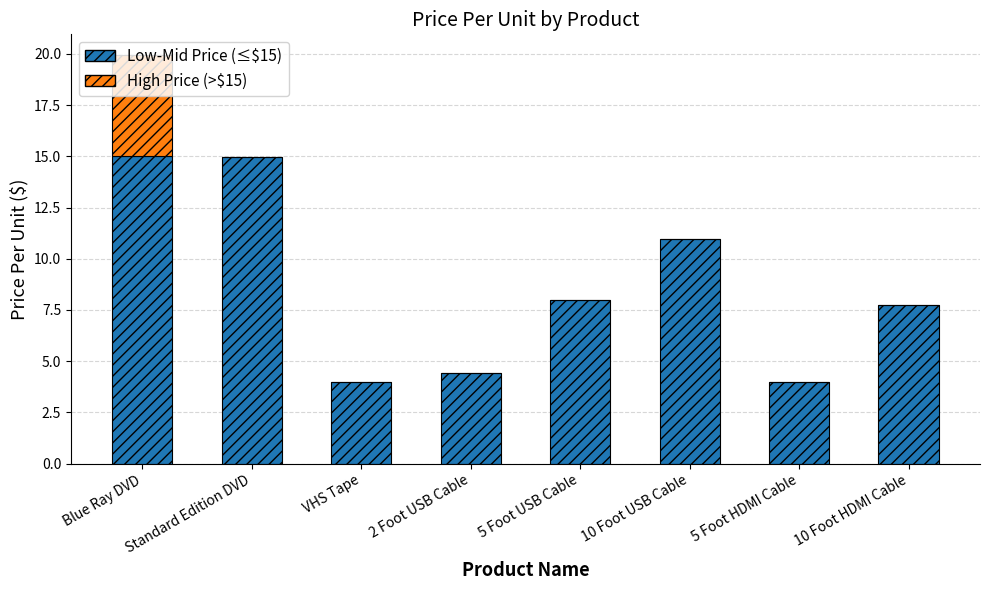

How many data points in Low-Mid Price (≤$15) are above 7?

5